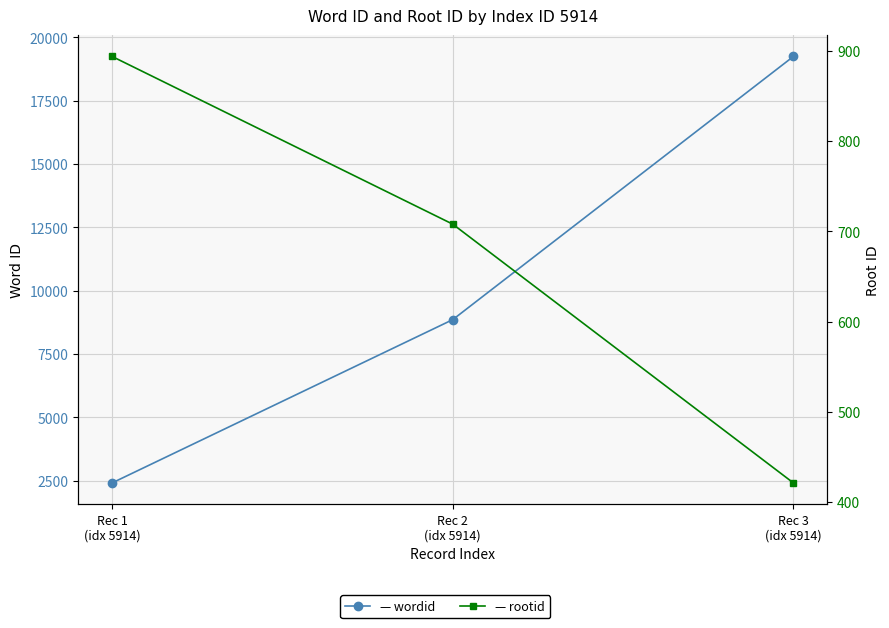

What is the minimum value shown in the chart?

421